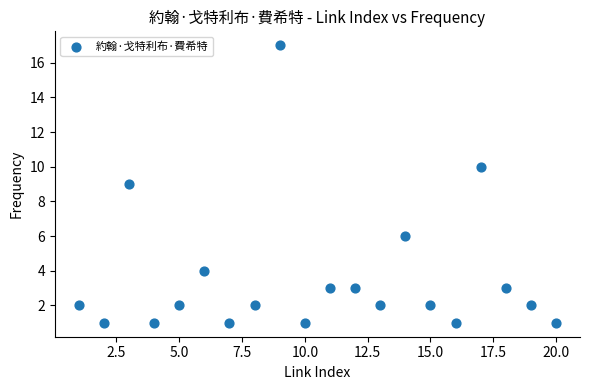

What is the range of Y values (max minus min)?

16